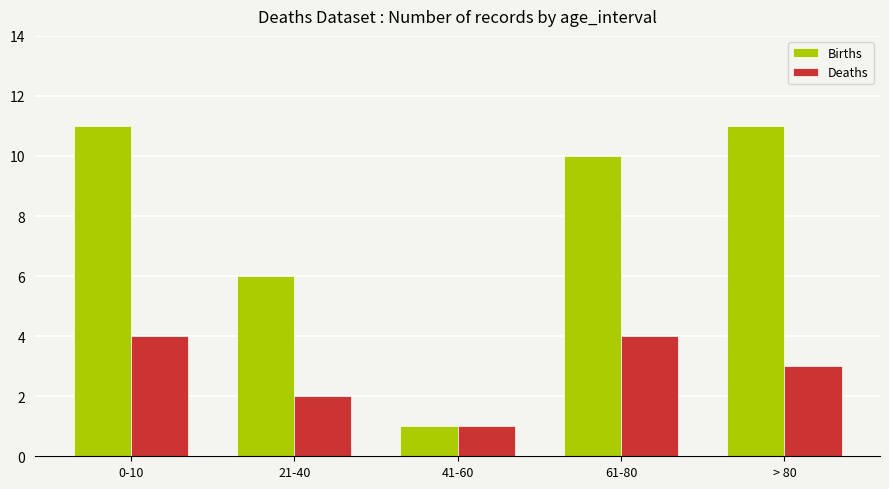

How many data points in Deaths are less than 3?

2